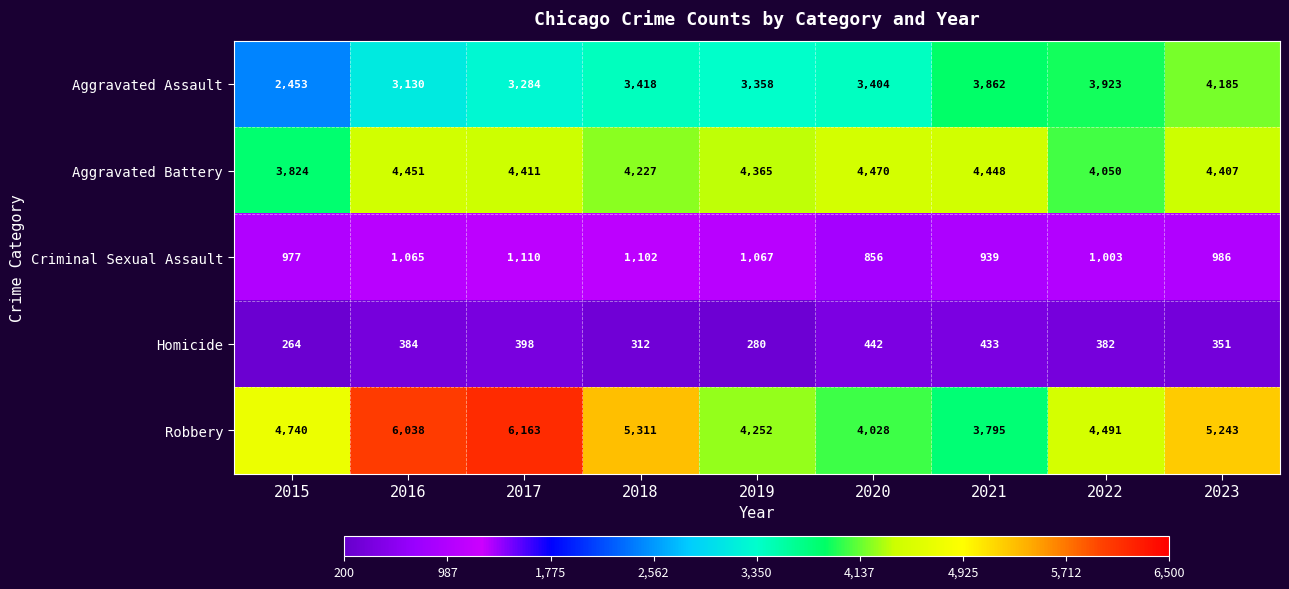

At which category does the chart reach its minimum across all series?

2015